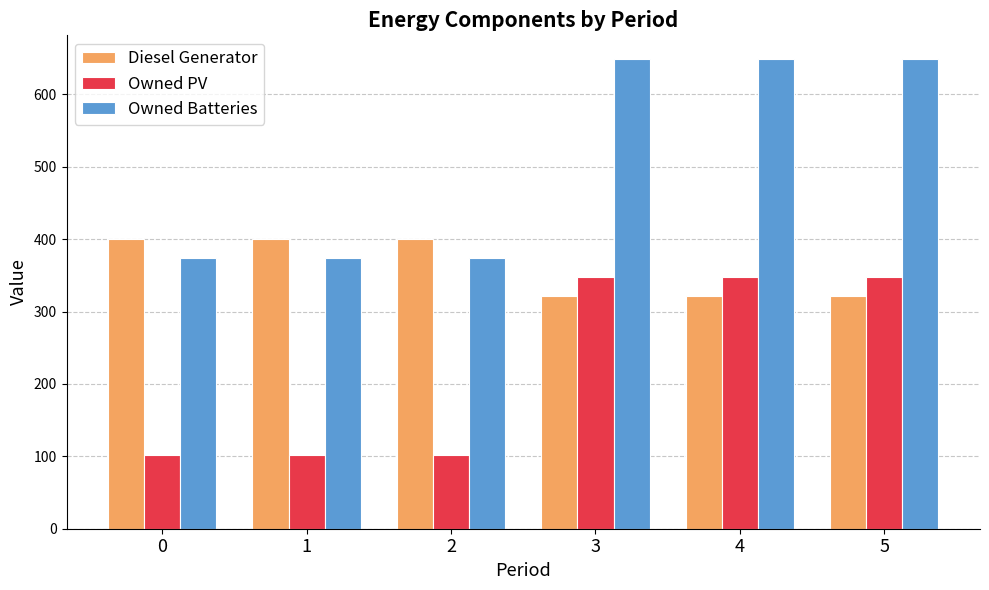

What is the difference between the maximum and second lowest values in the Owned PV series?

245